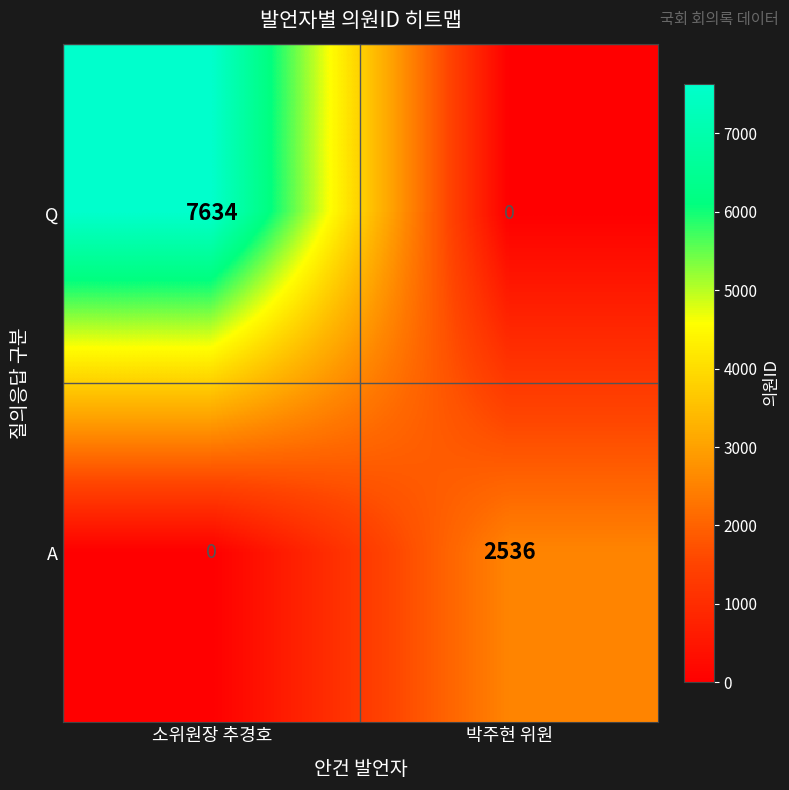

What is the sum of all A values?

2536